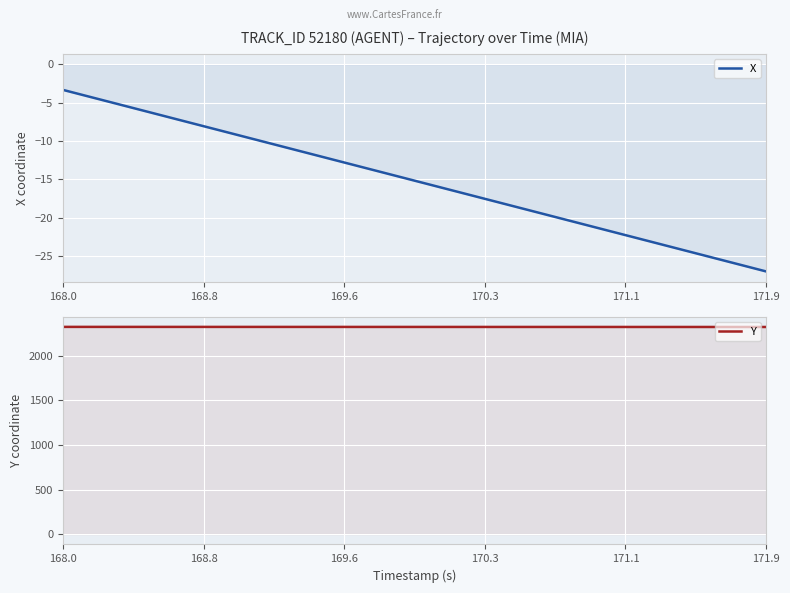

Rank the series by their maximum value, from lowest to highest.

X, Y